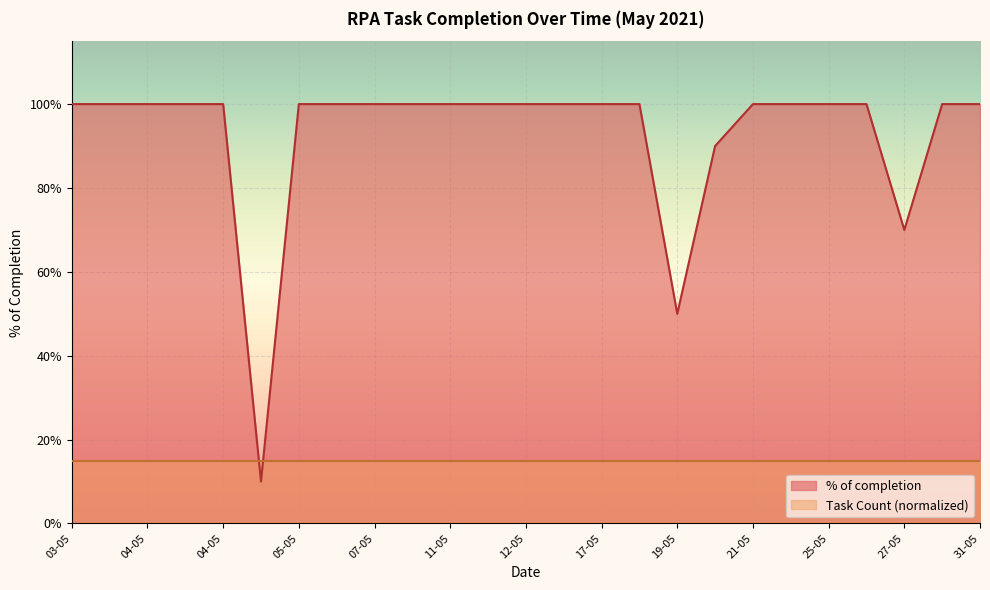

How many values are between 1 and 2?

21